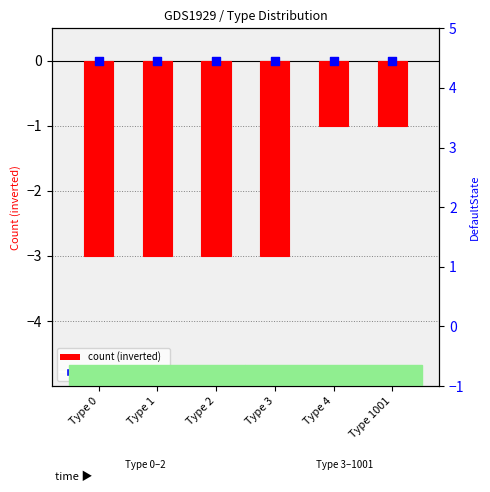

Which series reaches the minimum Y coordinate?

count (inverted)